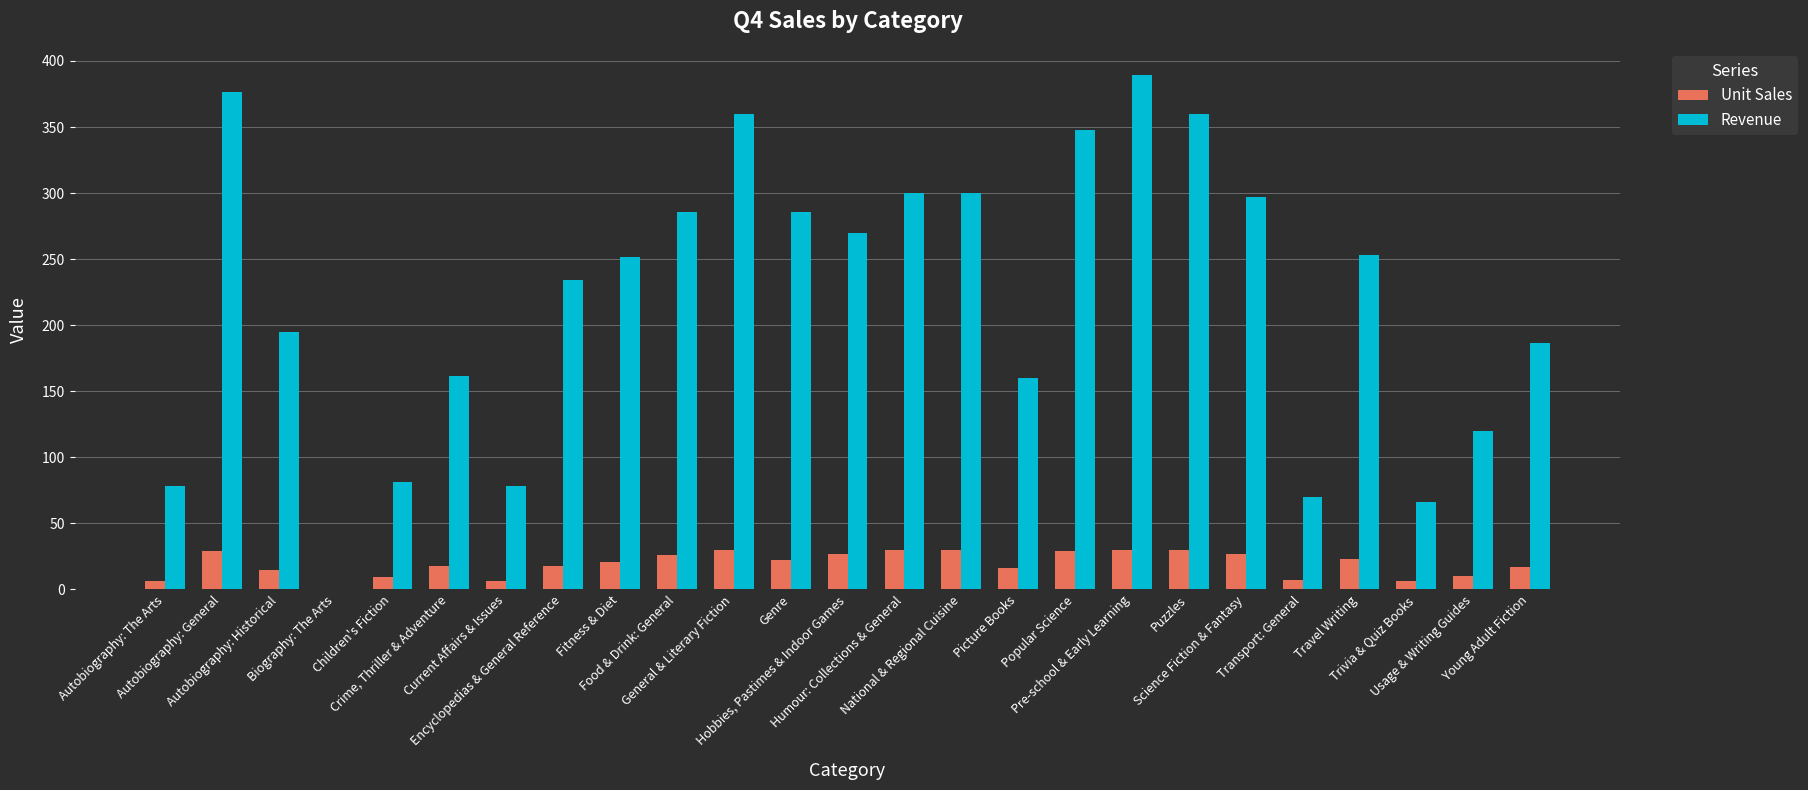

How many categories are shown in the chart?

25